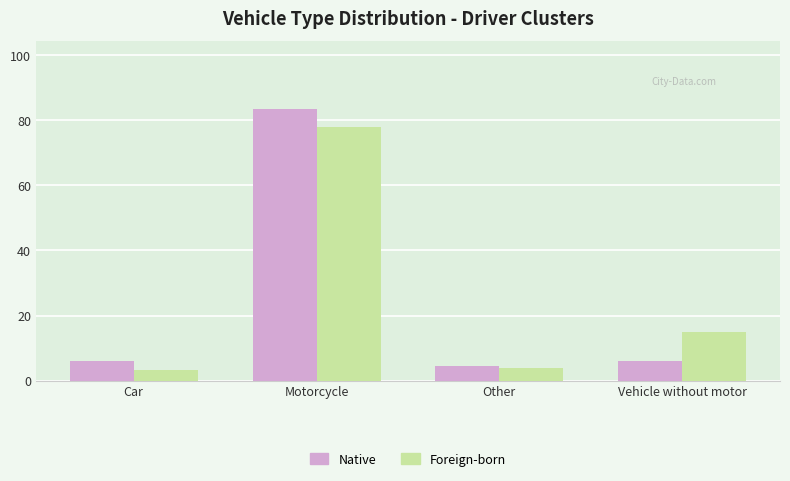

Which series has the widest spread of values?

Native